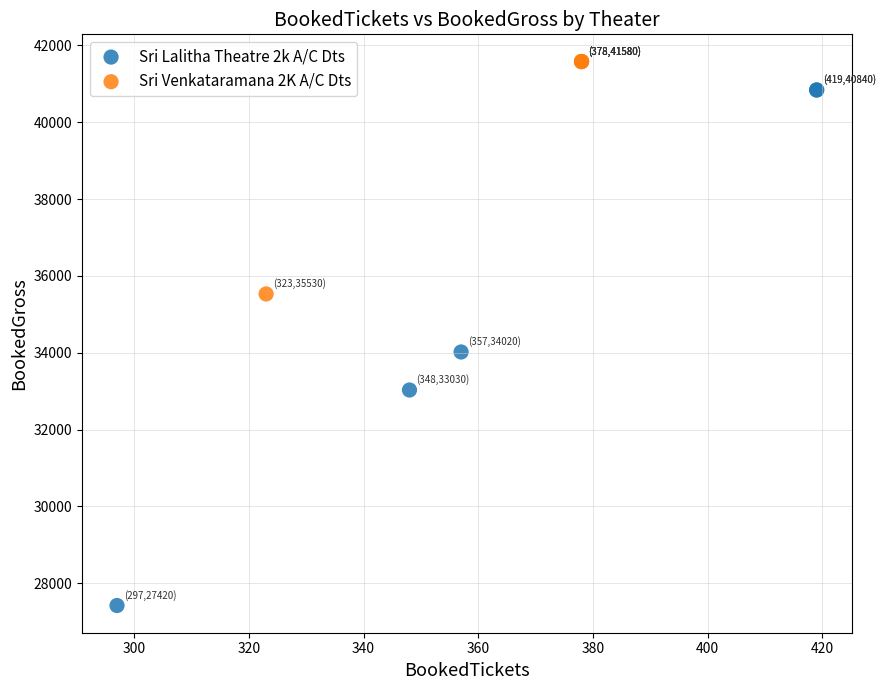

Which series contains the highest Y value?

Sri Venkataramana 2K A/C Dts